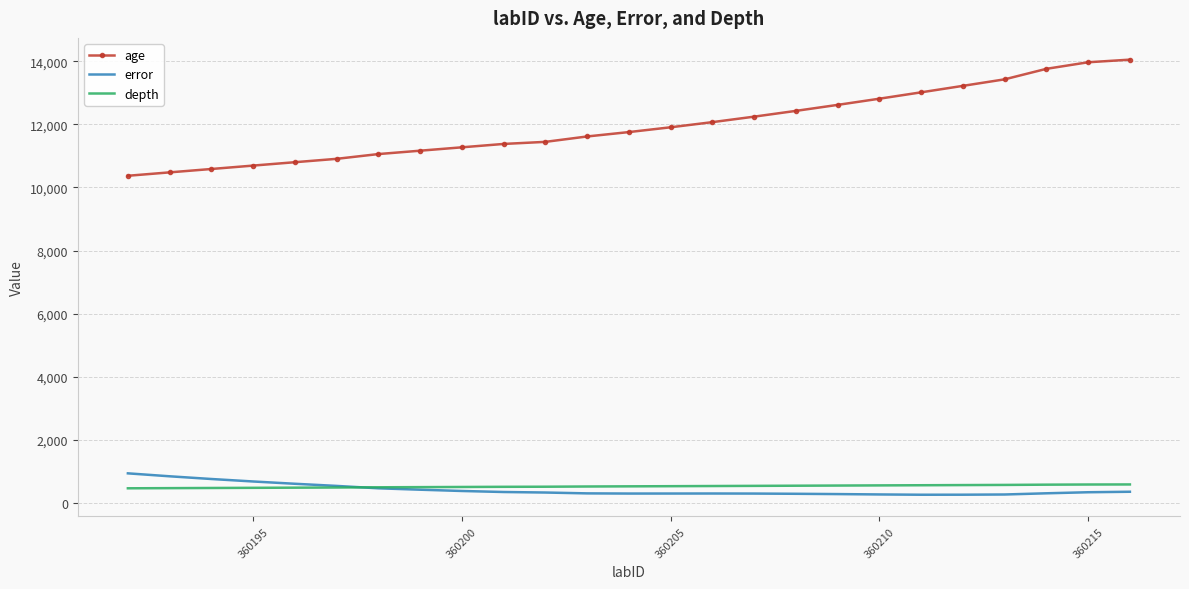

Which series has the largest total across all categories?

age